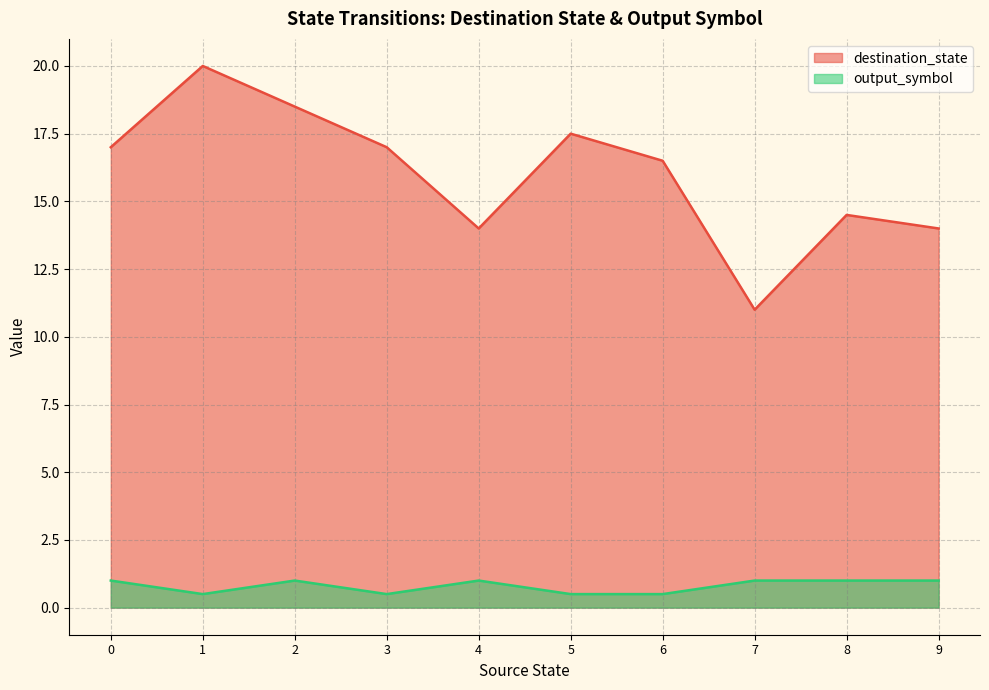

What is the sum of the destination_state values at 7 and 1?

31.0